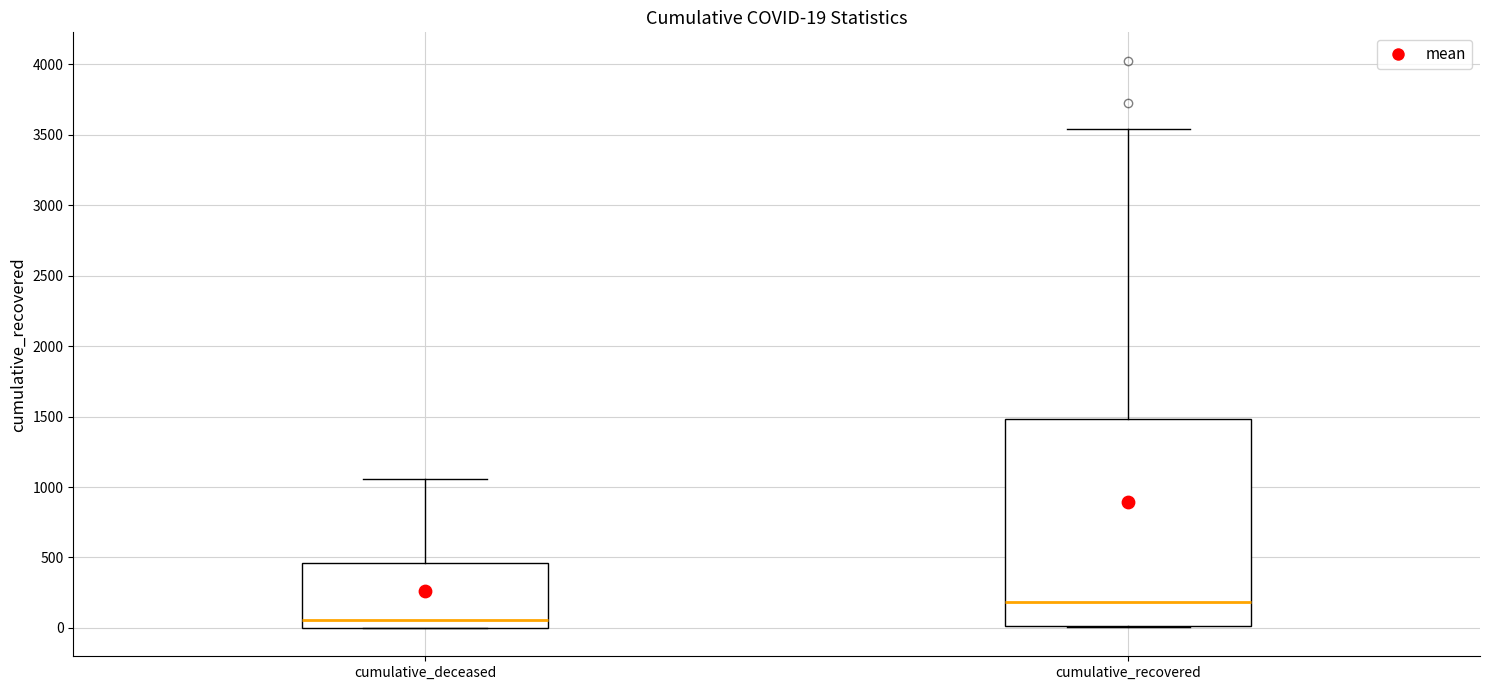

Which box's median line is the lowest?

cumulative_deceased